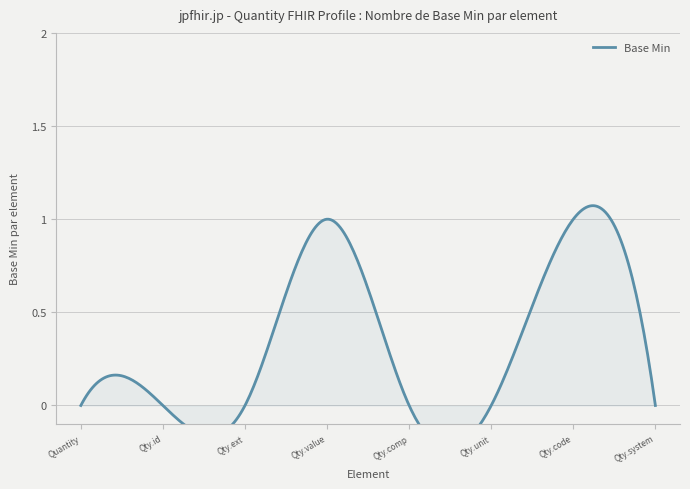

What position from the right is Quantity.unit?

3